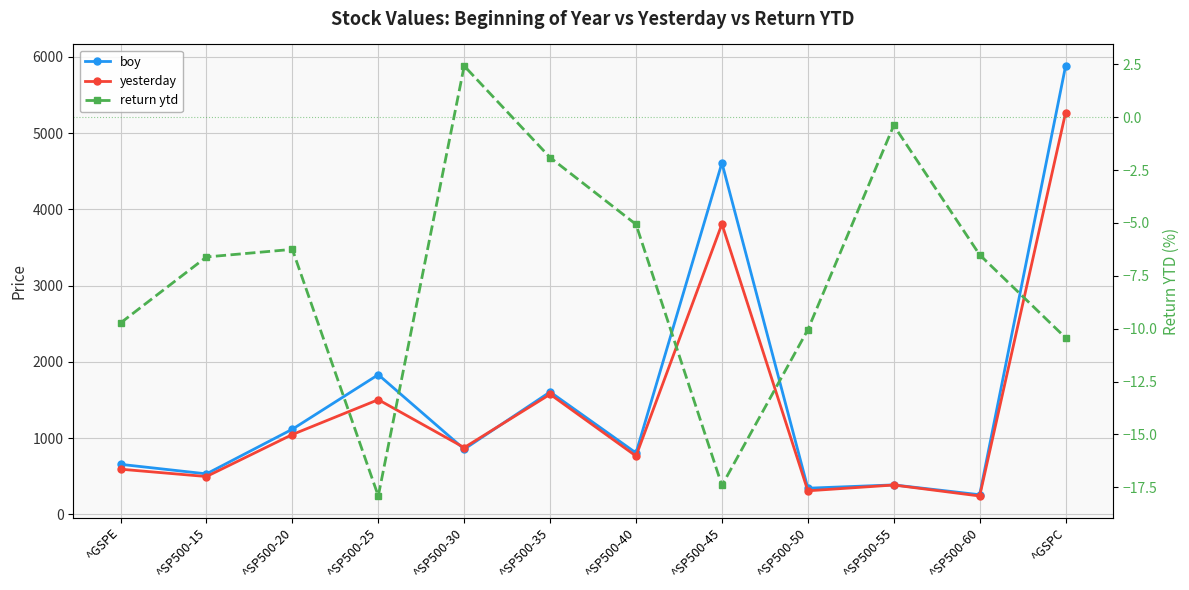

What is the approximate value of boy at ^SP500-40?

804.5